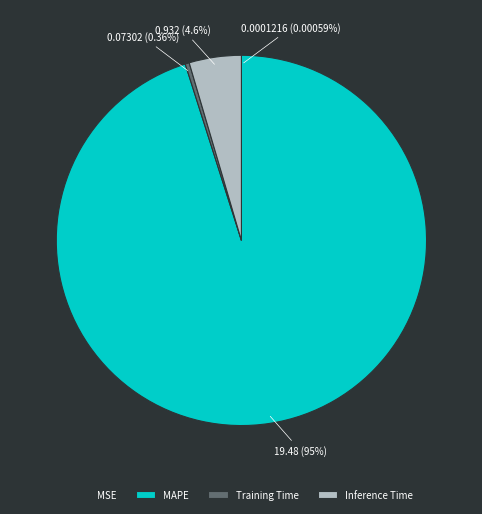

Which slice is the largest?

MAPE